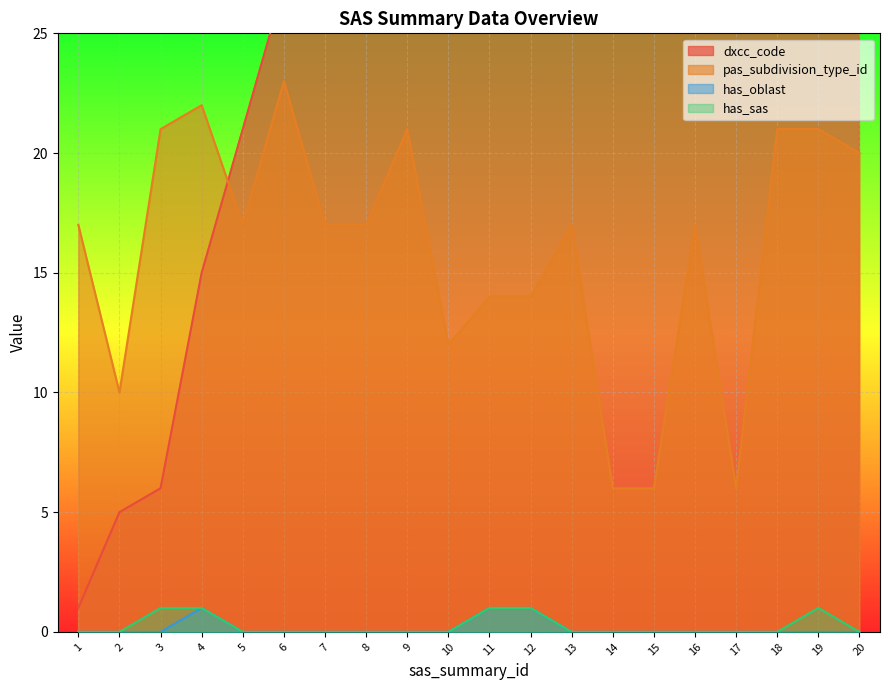

True or false: has_sas has a value of 0 at 6.

True